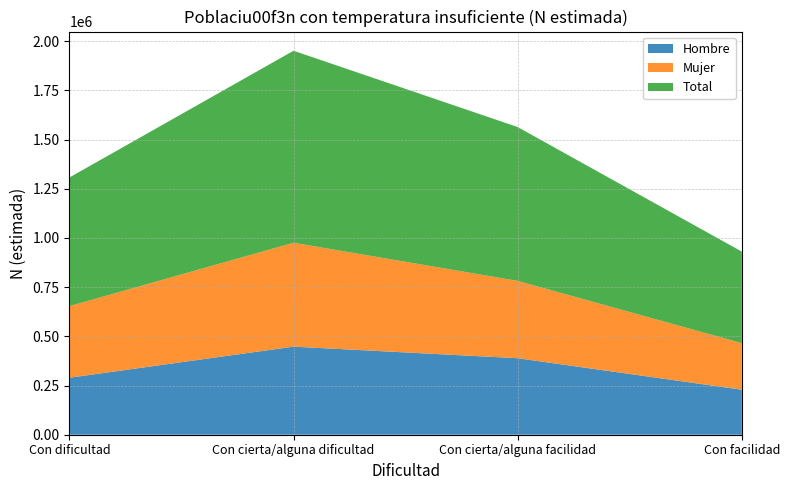

Reading left to right, transcribe all the data shown in this chart.

Hombre: Con dificultad=289594	Con cierta/alguna dificultad=447563	Con cierta/alguna facilidad=388737	Con facilidad=228584
Mujer: Con dificultad=363936	Con cierta/alguna dificultad=528017	Con cierta/alguna facilidad=392973	Con facilidad=236651
Total: Con dificultad=653530	Con cierta/alguna dificultad=975580	Con cierta/alguna facilidad=781710	Con facilidad=465234